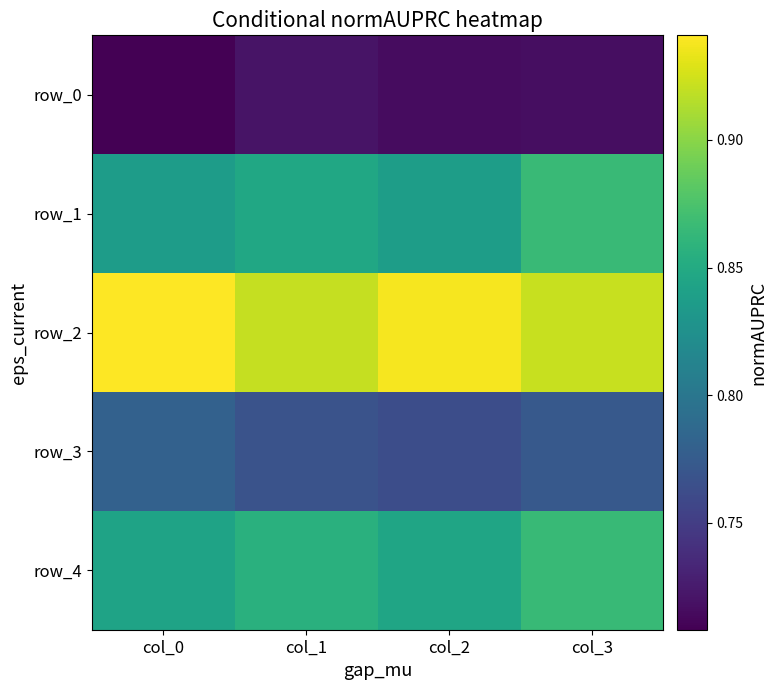

What is the minimum value for row_0?

0.7